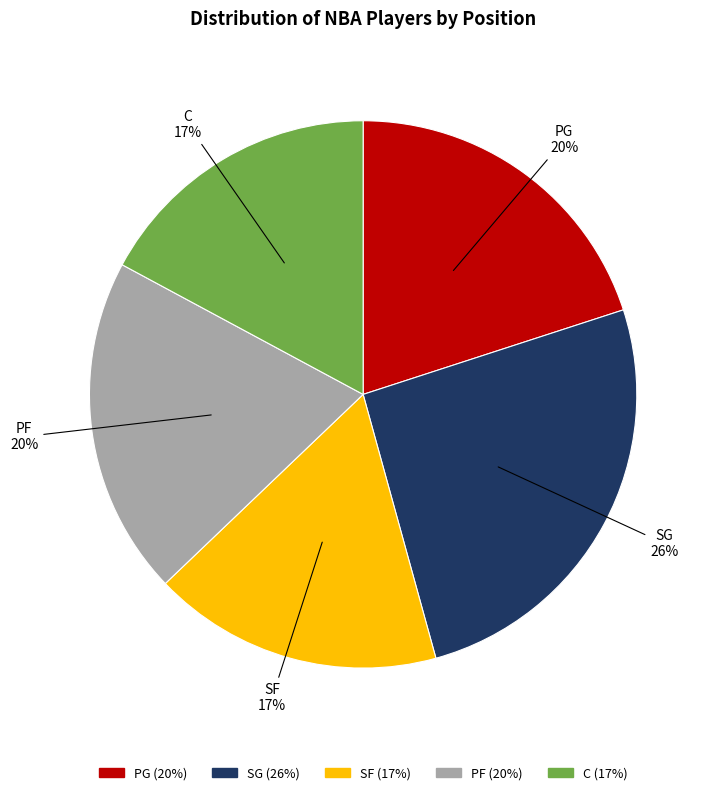

What is the ratio of the value at PG to the value at SG?

0.8